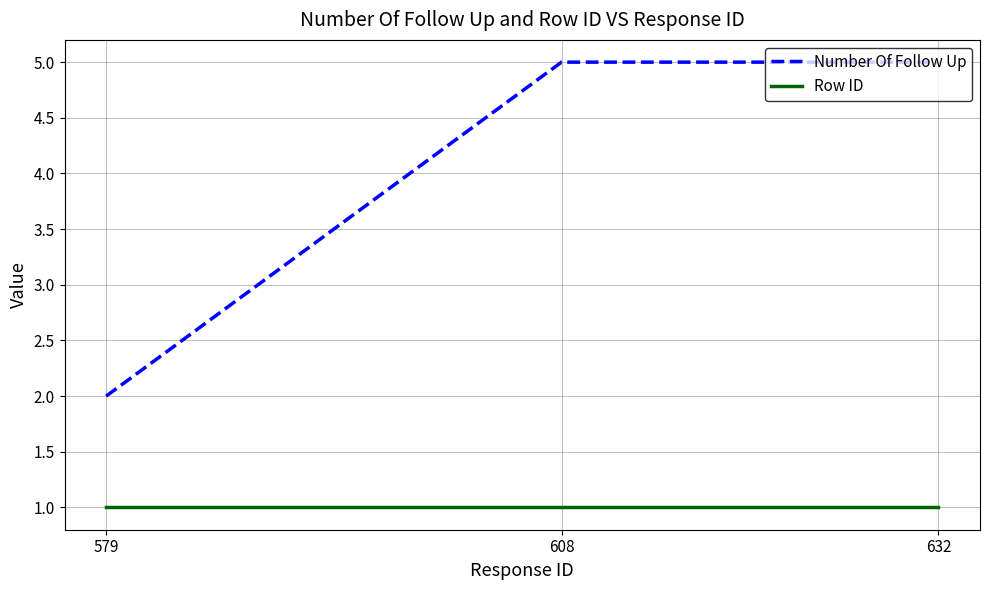

What is the greatest value displayed?

5